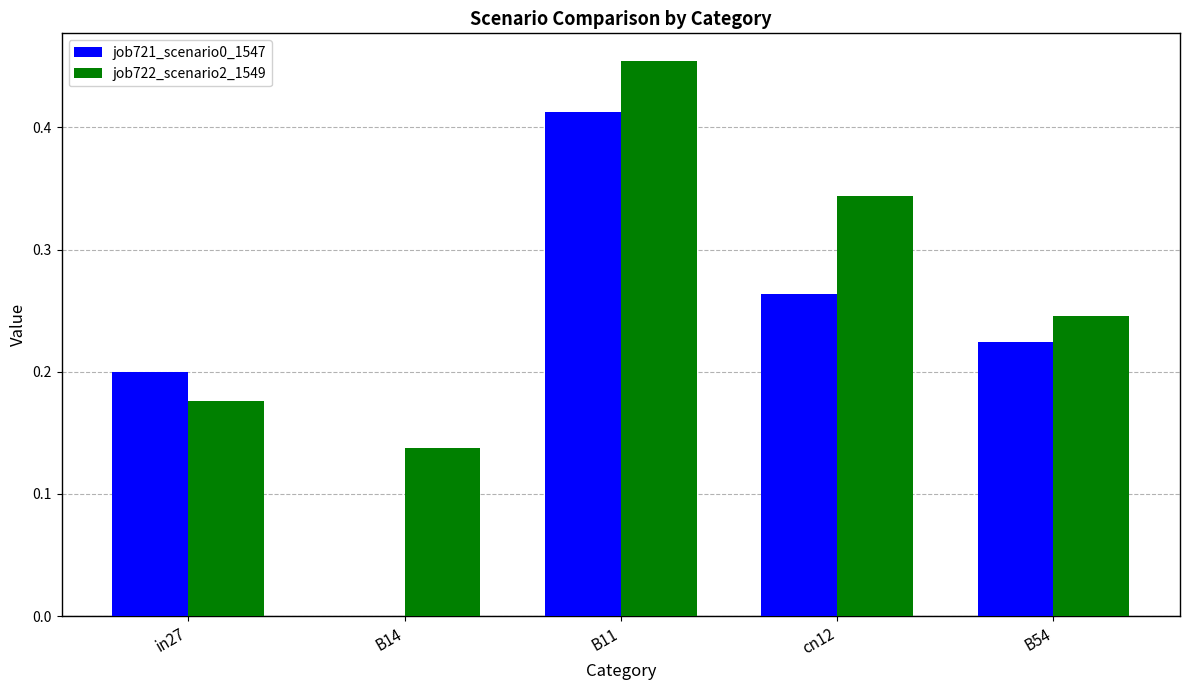

True or false: job722_scenario2_1549 has a value of 0.3 at in27.

False